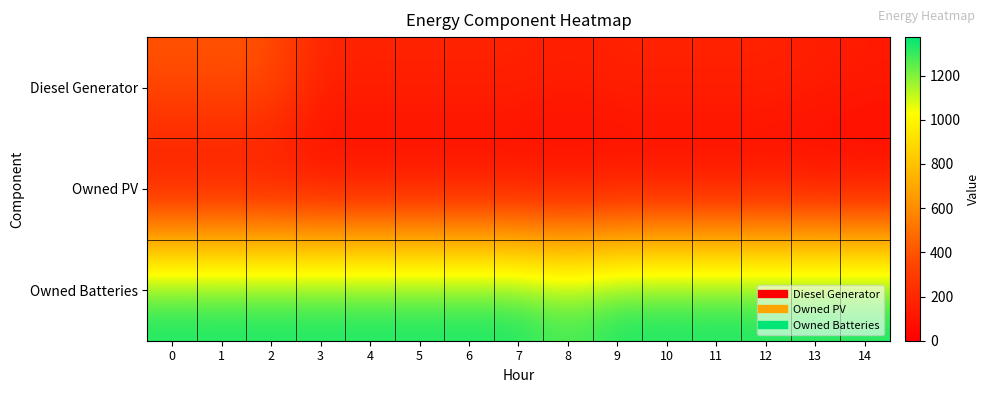

How many categories are shown in the chart?

15